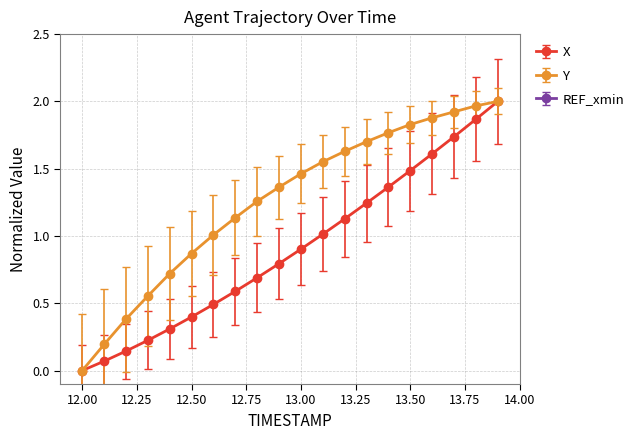

Which series has the largest range (max minus min)?

X